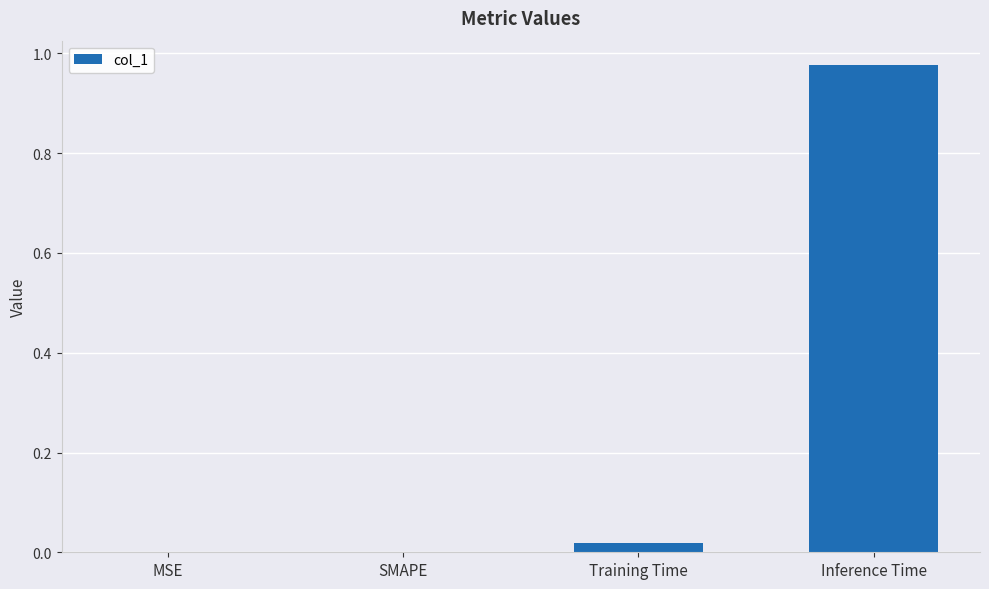

Count the number of data series in this chart.

1